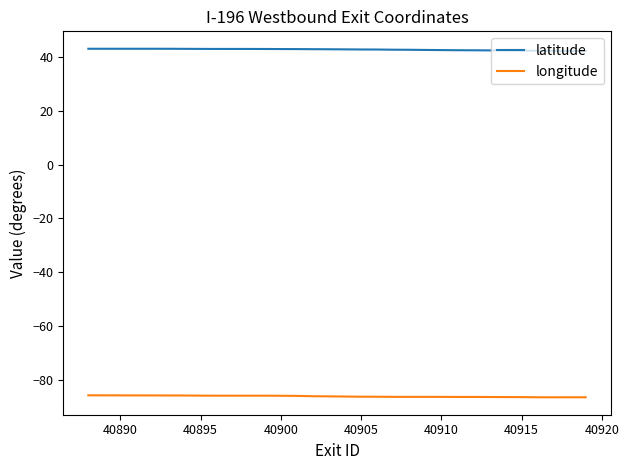

Which series has the widest spread of values?

latitude